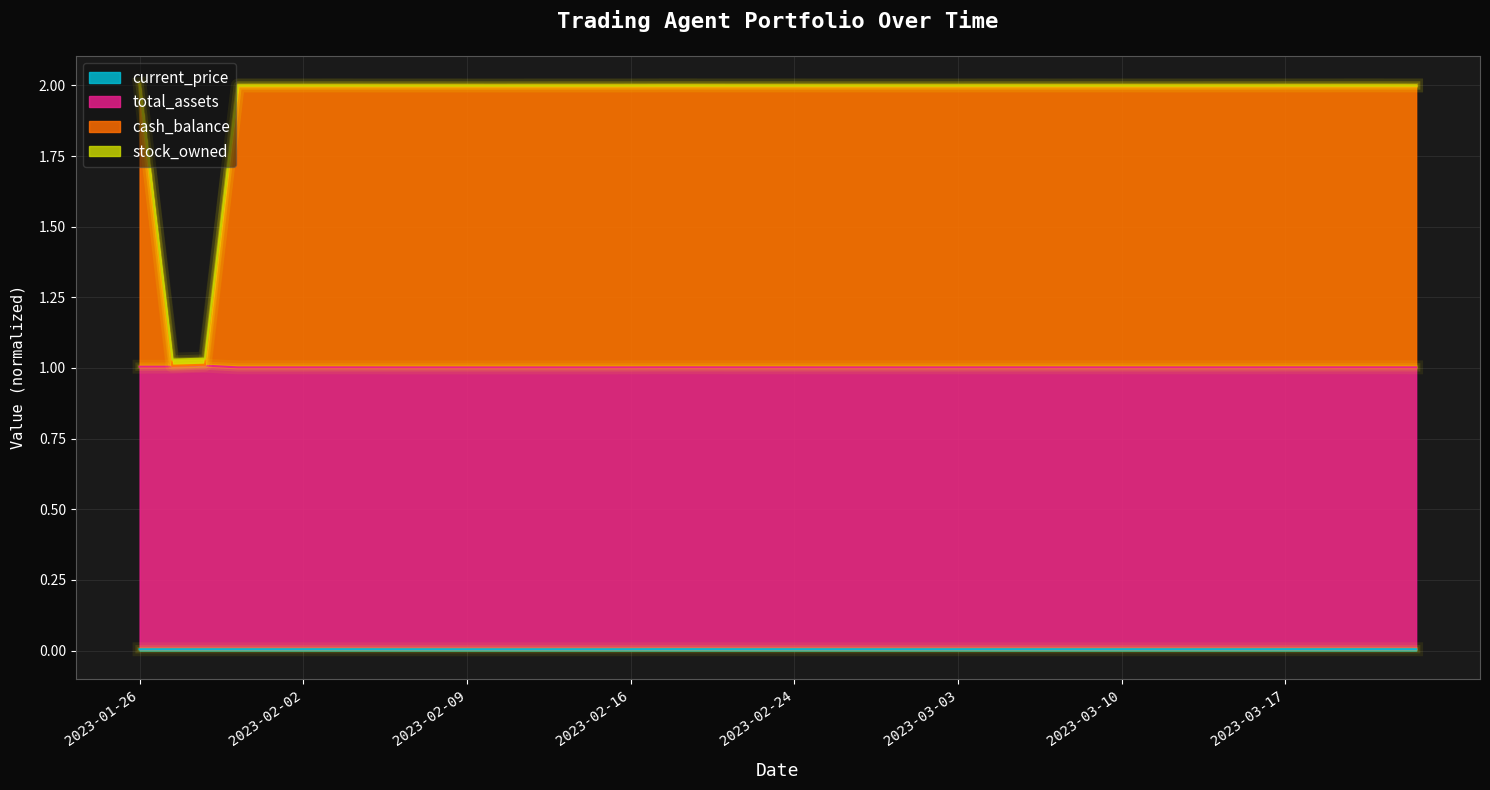

True or false: stock_owned and cash_balance cross at least once.

False